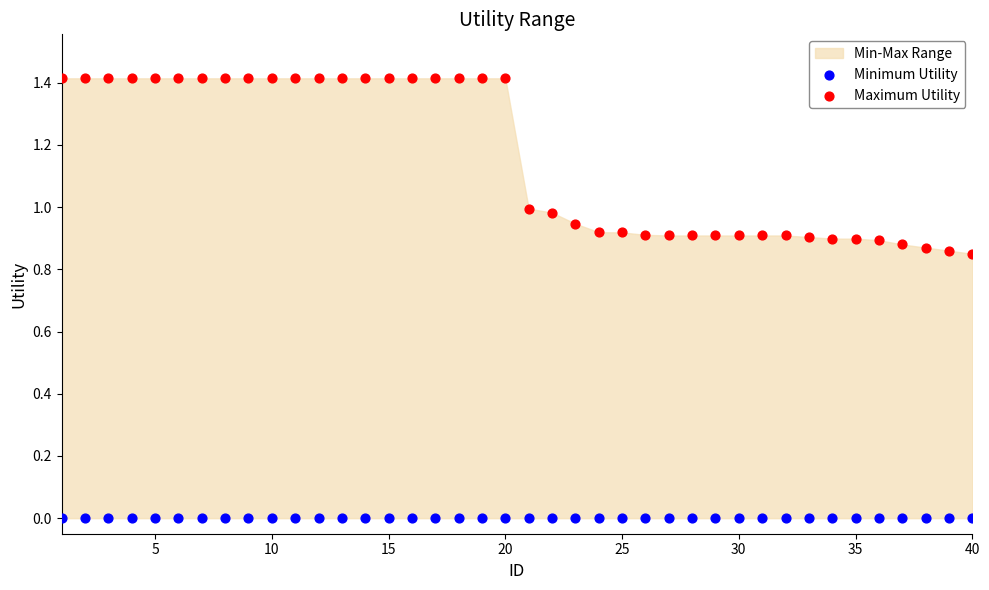

Which series contains the highest Y value?

Maximum Utility